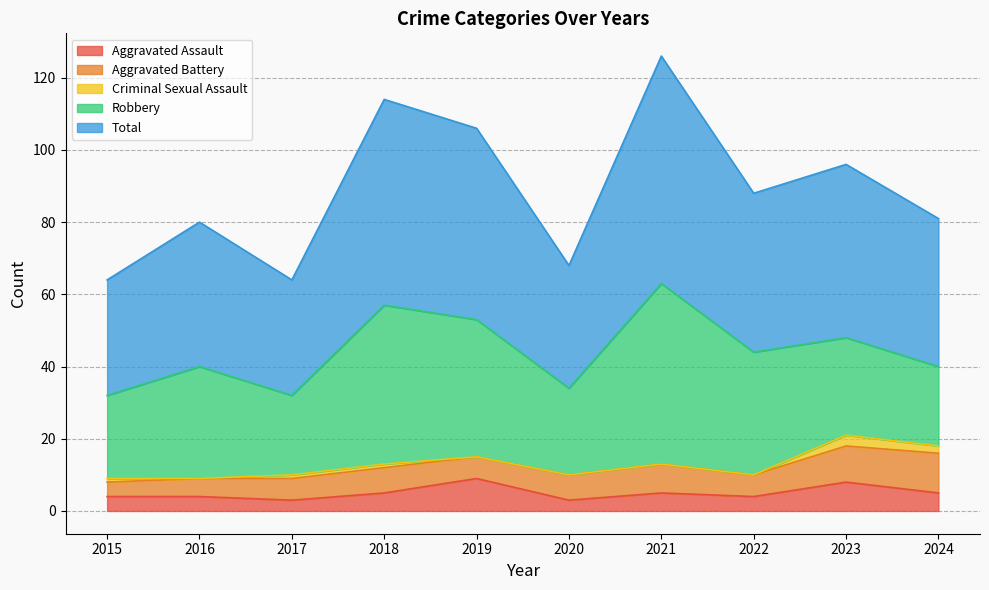

What are all the series names shown in the legend?

Aggravated Assault, Aggravated Battery, Criminal Sexual Assault, Robbery, Total